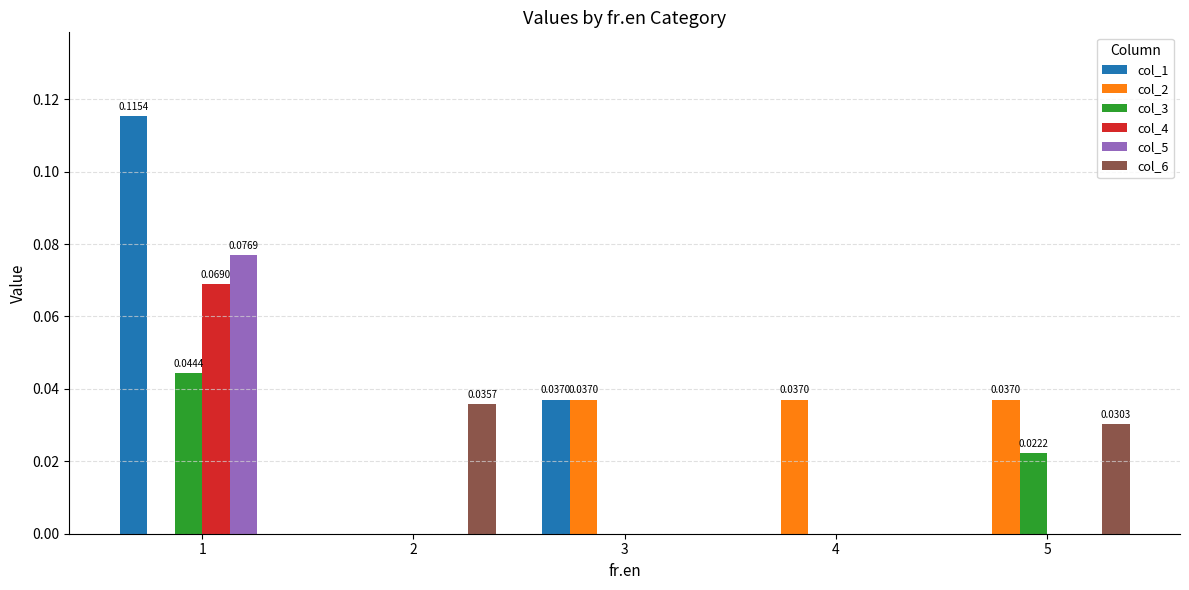

True or false: col_1 has a value of -0.1 at 2.

False